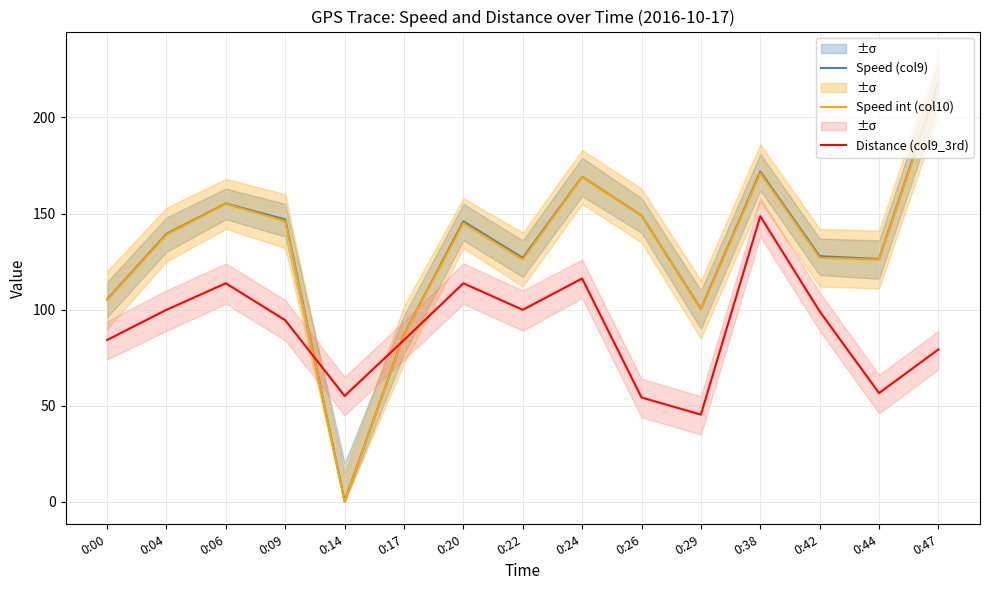

The value of Speed (col9) at 0:26 is 70.2. True or false?

False